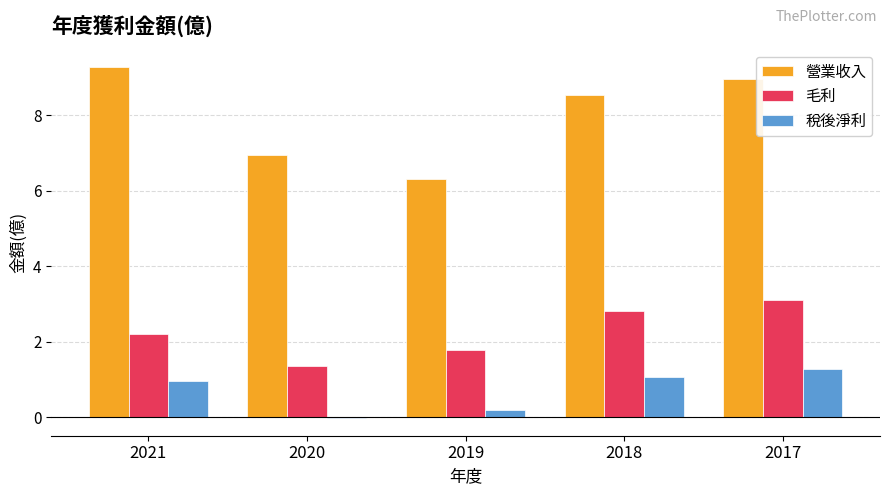

What is the sum of the 毛利 values at 2021 and 2018?

5.0